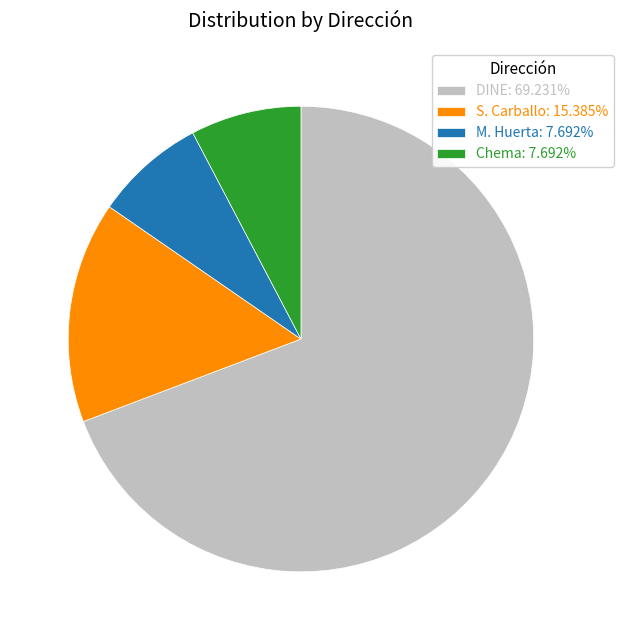

What is the ratio of the value at S. Carballo: 15.385% to the value at M. Huerta: 7.692%?

2.0